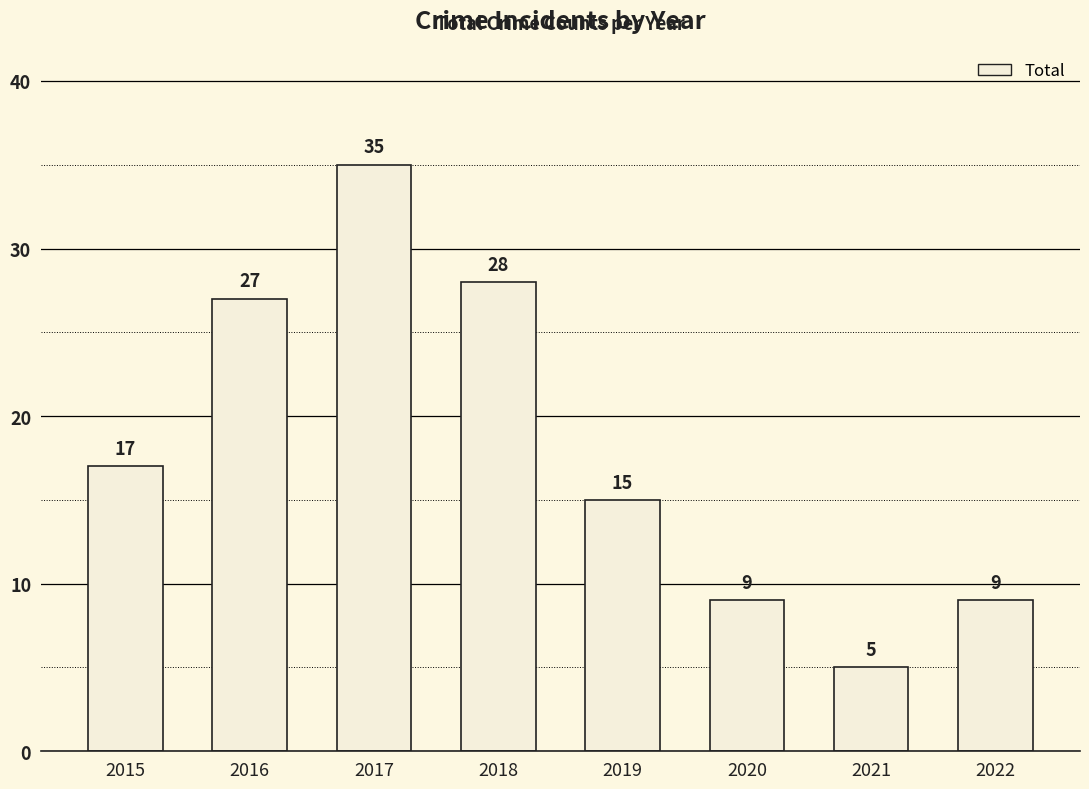

At which label is the value closest to 20?

2015